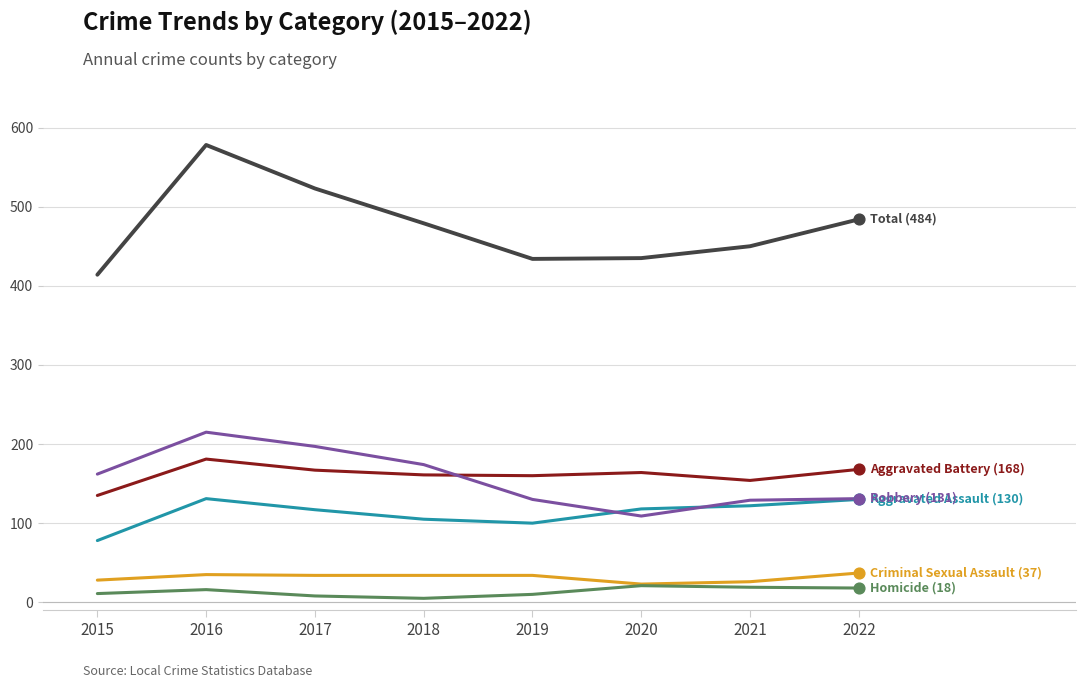

At which category is the sum across all series the highest?

2016